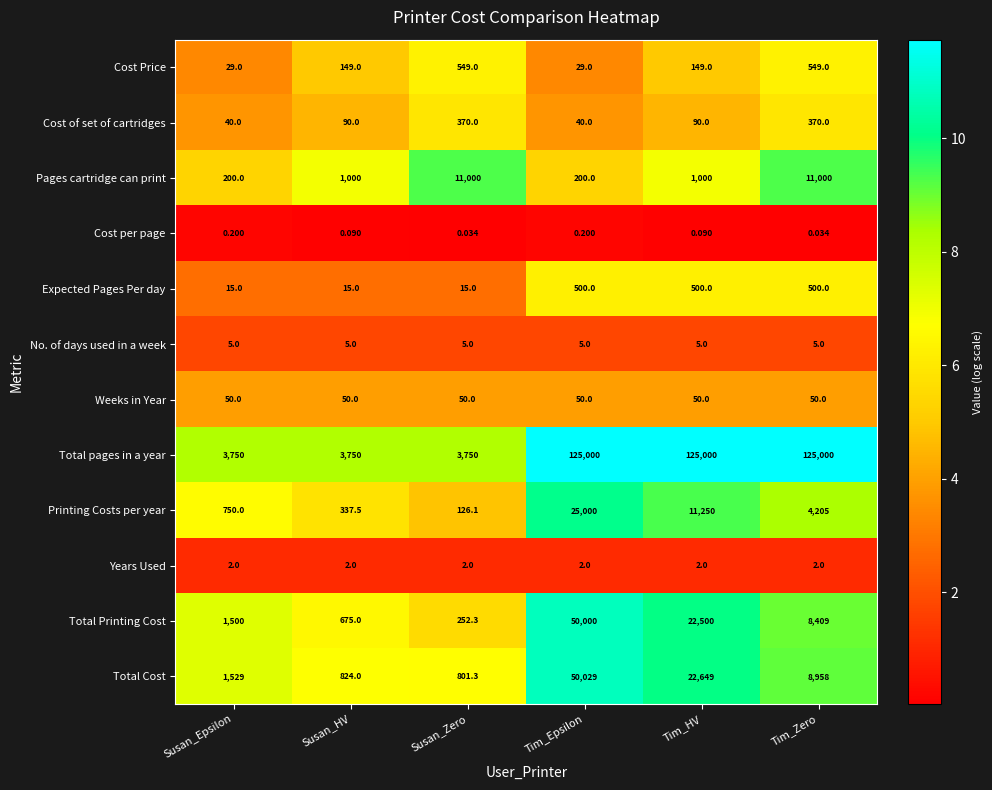

Which series changed the most between Tim_Epsilon and Tim_HV?

Total Printing Cost